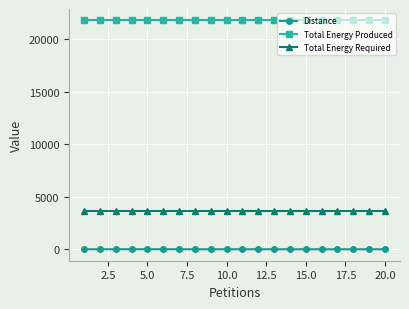

At how many categories does at least one series exceed 5638?

20